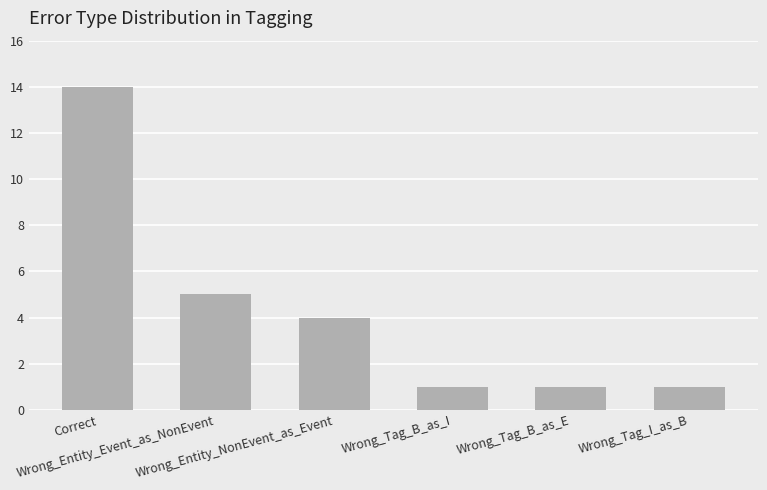

The value at Correct is 24. True or false?

False